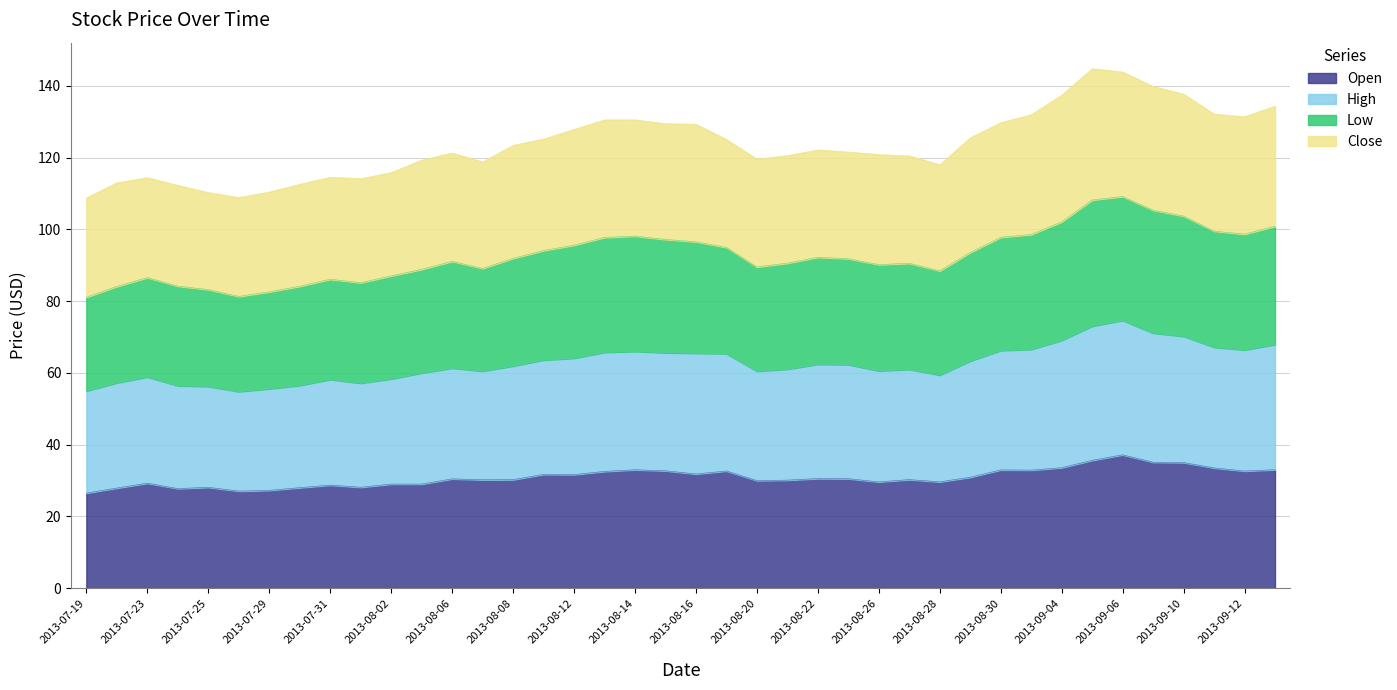

What is the value of the Open point at the 40th from the left?

33.0